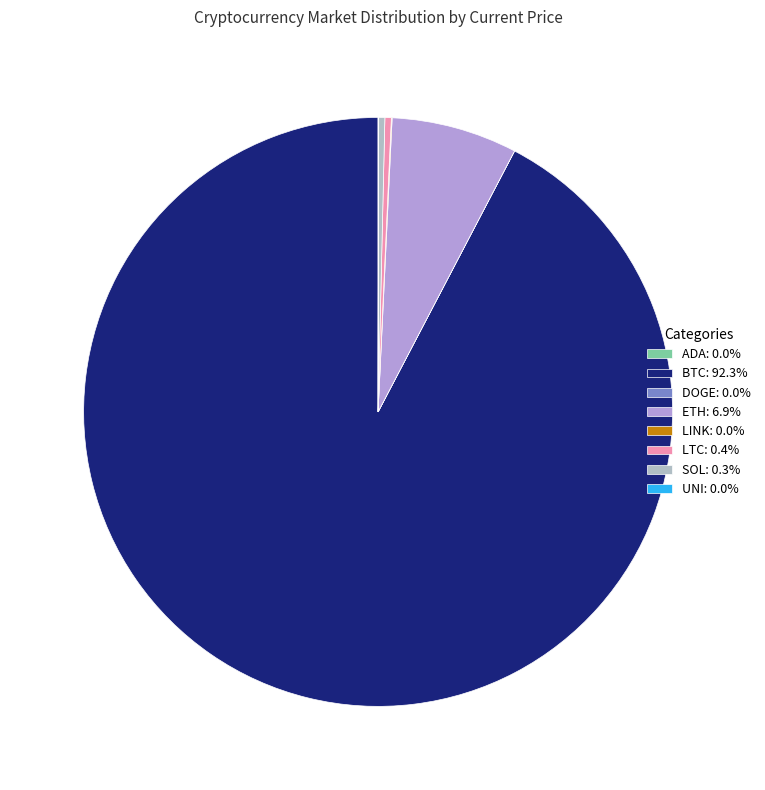

Which category accounts for the majority?

btc